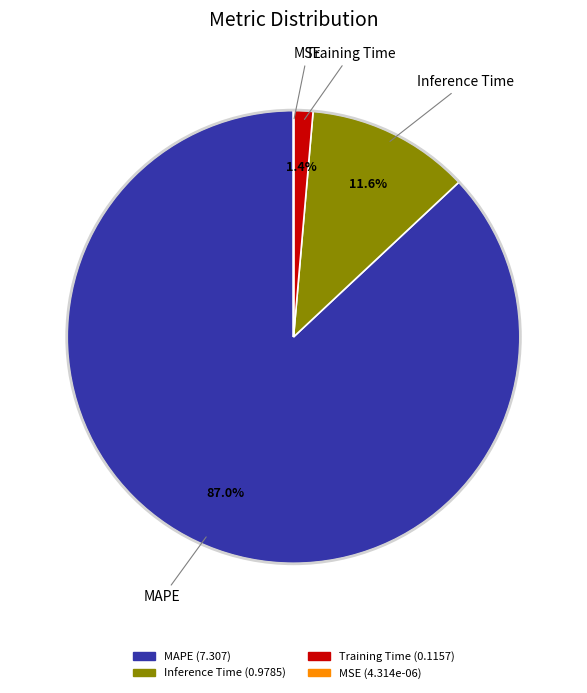

Is Inference Time the majority of the pie?

No